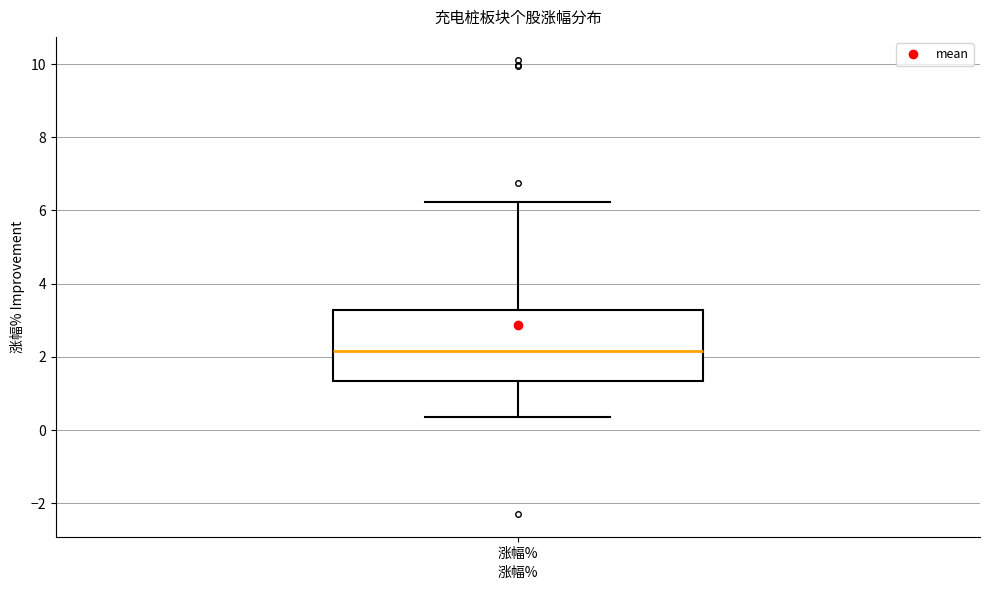

Where does the lower whisker of the box for 涨幅% end on the y-axis? The values are not printed on the chart, so give them approximately, as read against the axis.

0.4